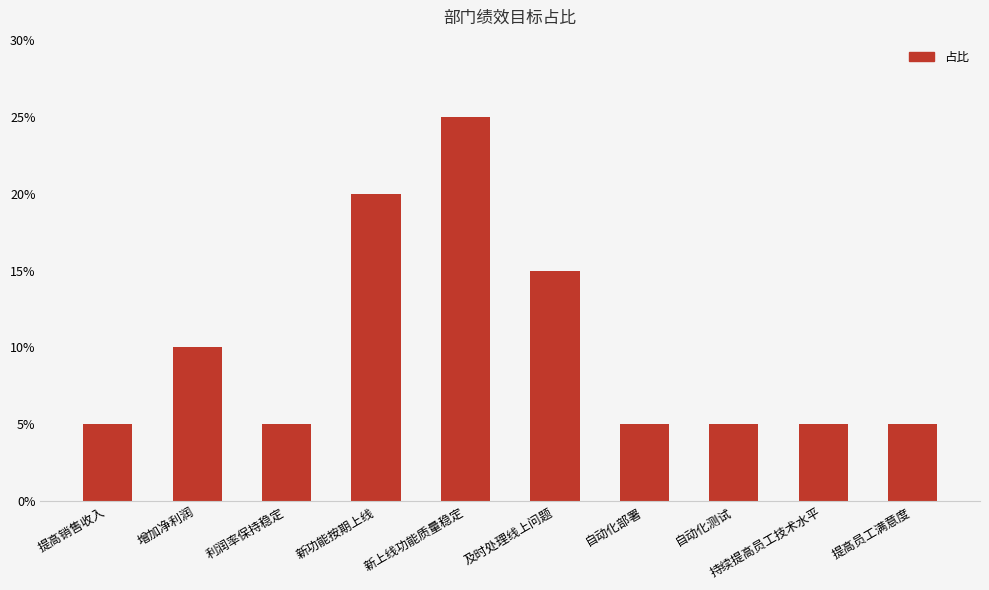

Are the bars horizontal?

No